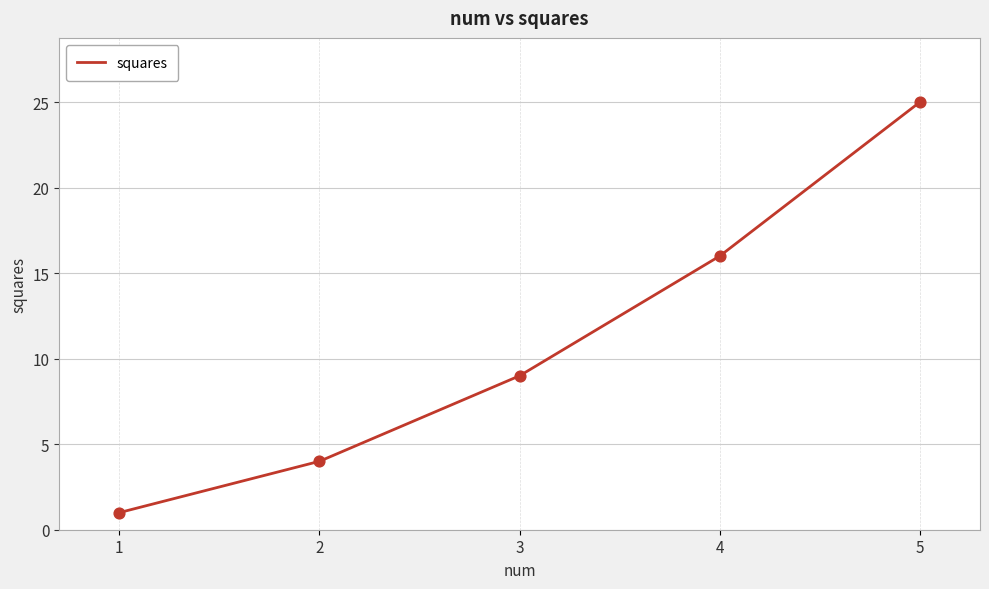

Approximately how many times larger is the value at 5 compared to 1?

25.0